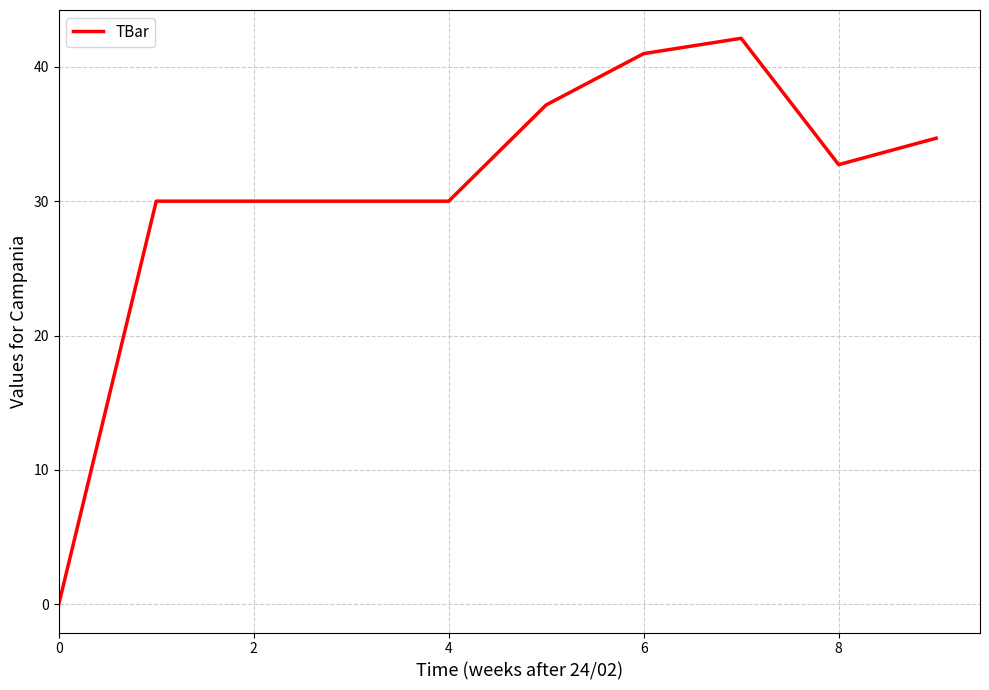

What is the maximum value shown in the chart?

42.1